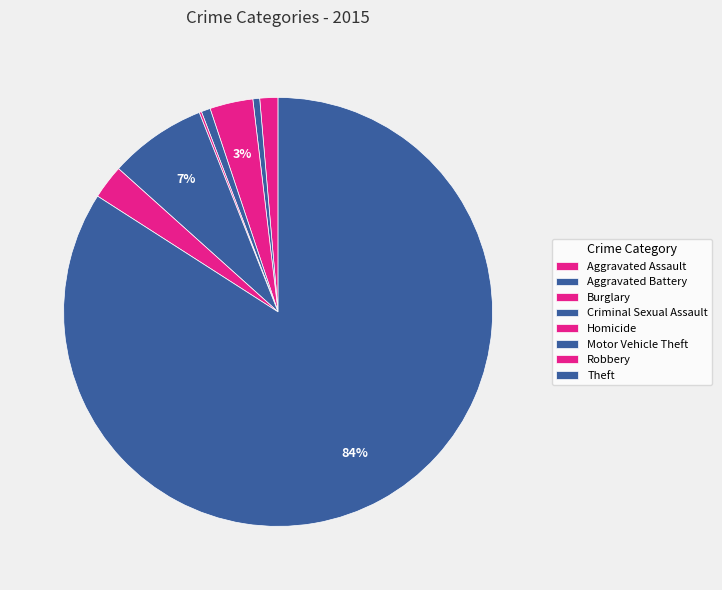

Is the sum of Robbery and Theft greater than half?

Yes